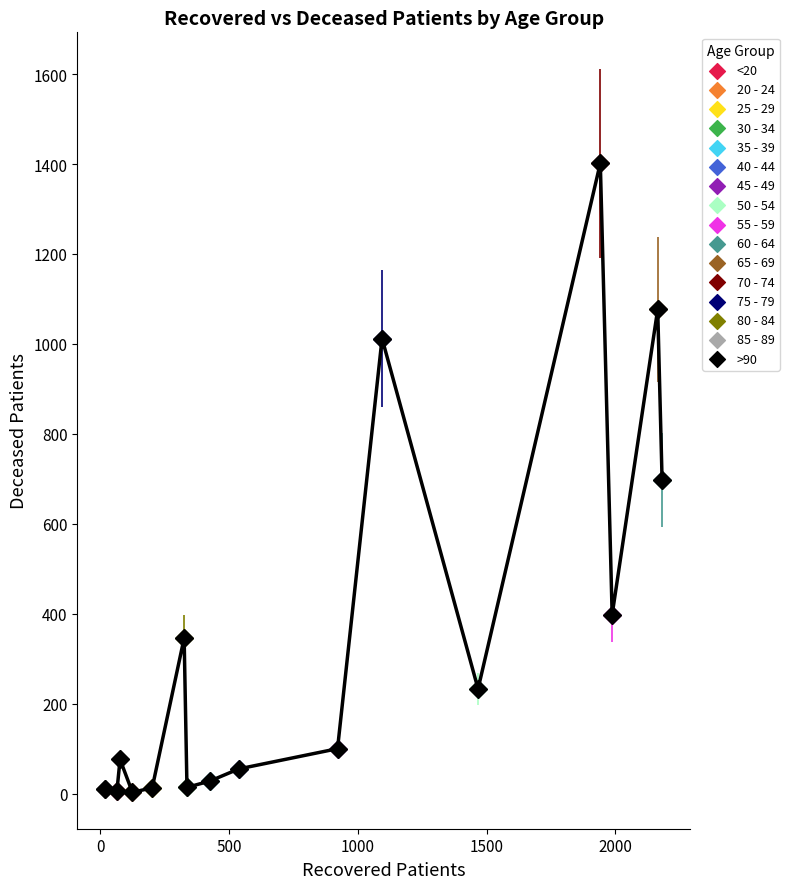

What are all the series names shown in the legend?

<20, 20 - 24, 25 - 29, 30 - 34, 35 - 39, 40 - 44, 45 - 49, 50 - 54, 55 - 59, 60 - 64, 65 - 69, 70 - 74, 75 - 79, 80 - 84, 85 - 89, >90